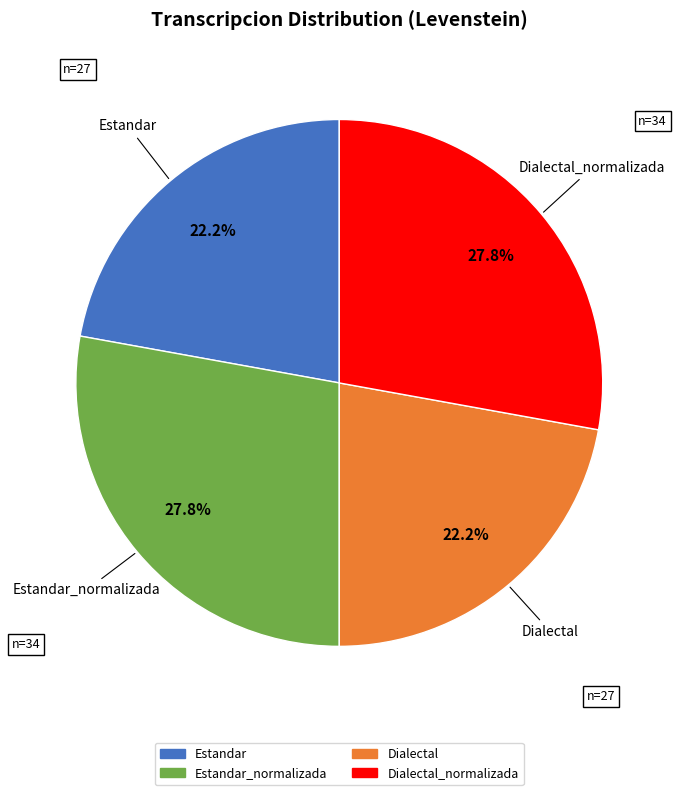

Is there any slice that represents more than half of the pie?

No